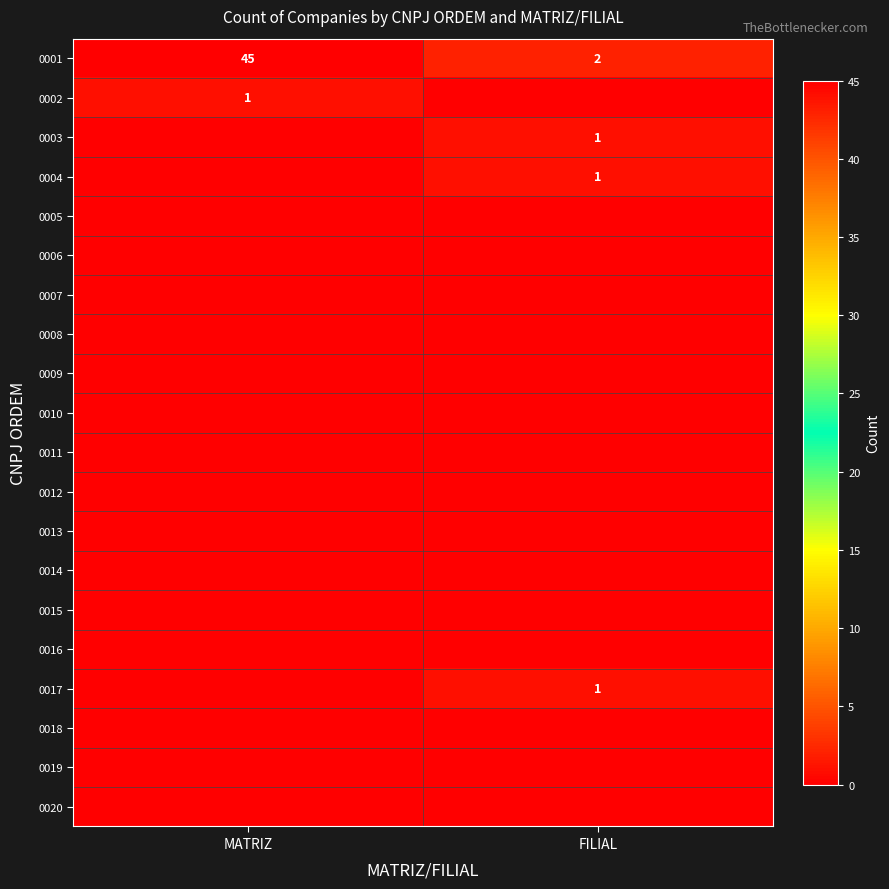

Read the 0001 value at FILIAL.

2